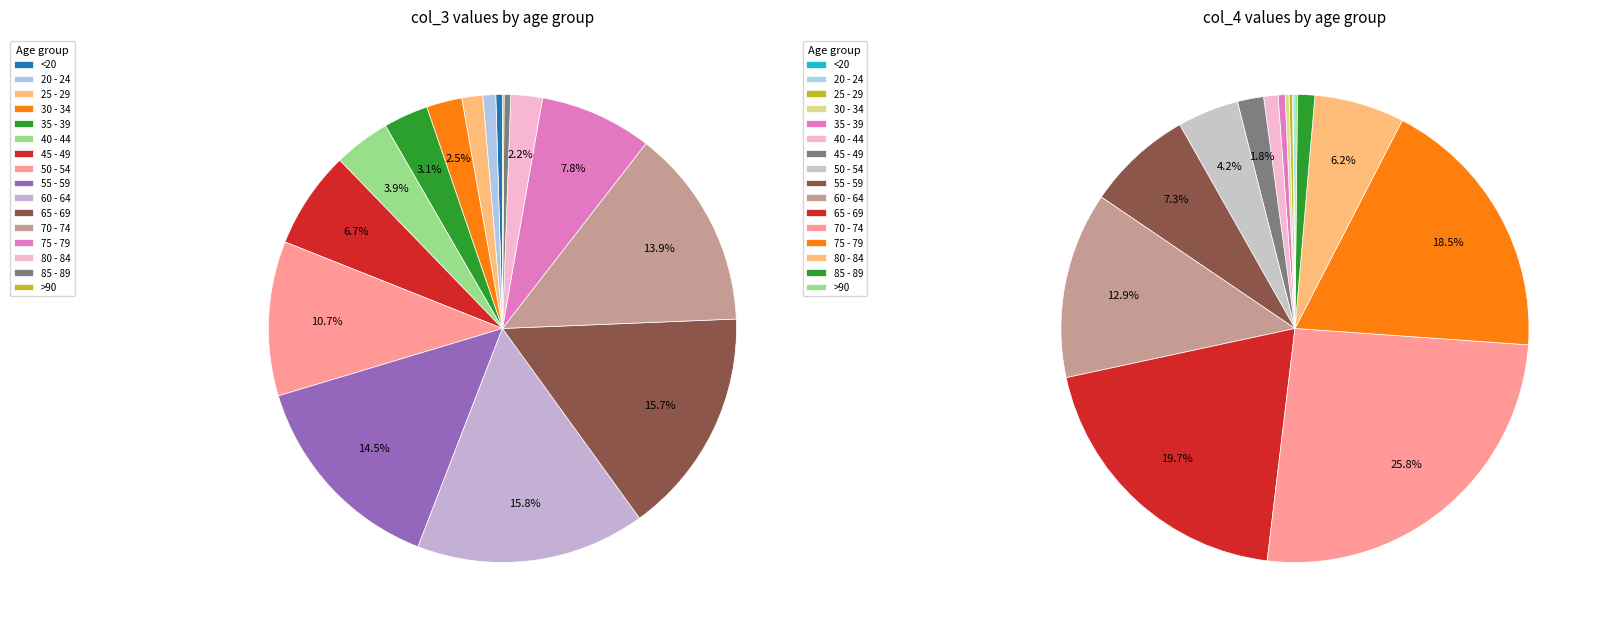

What percentage is the 60 - 64 slice, to the nearest percent?

16%